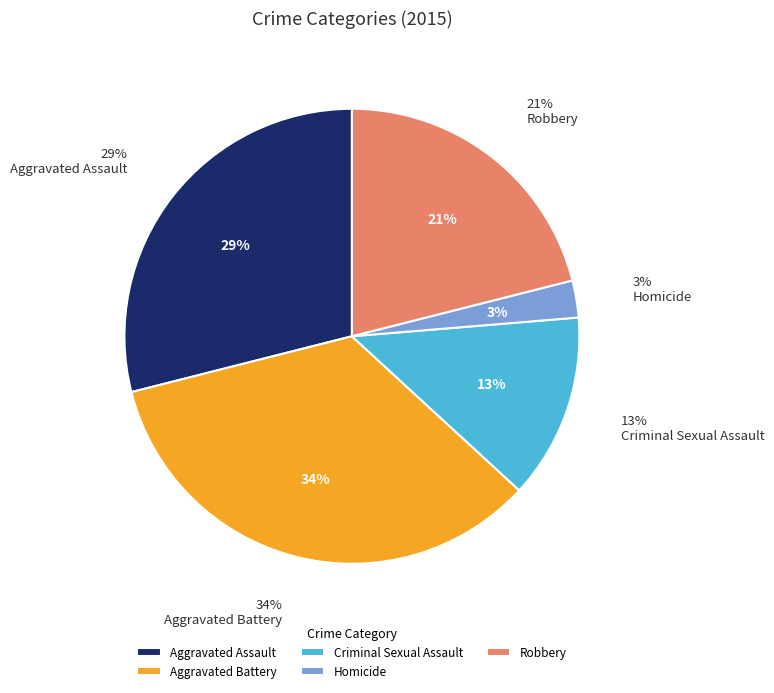

Does any single category account for the majority?

No